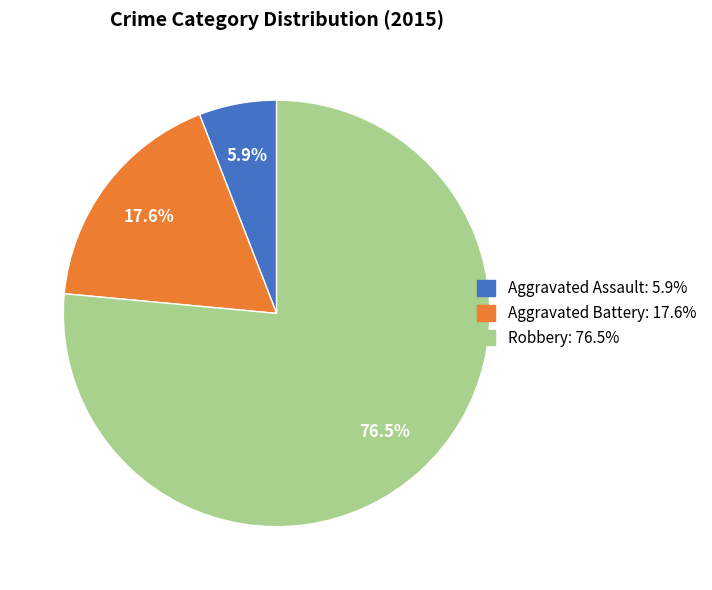

Is it true that Aggravated Assault is 1% of the pie?

False